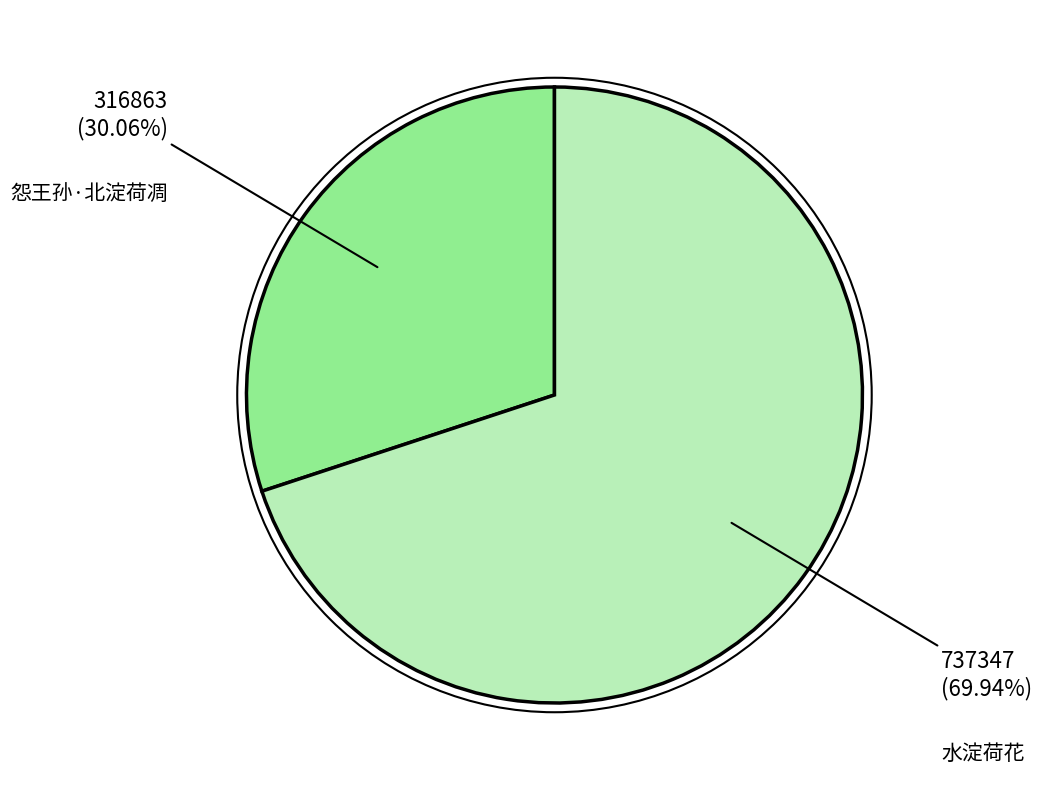

Is there any slice that represents more than half of the pie?

Yes